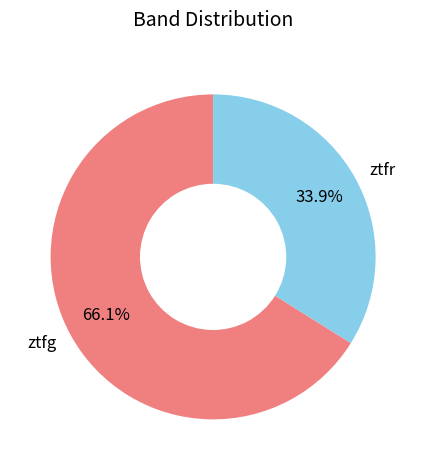

Is the sum of ztfr and ztfg greater than half?

Yes